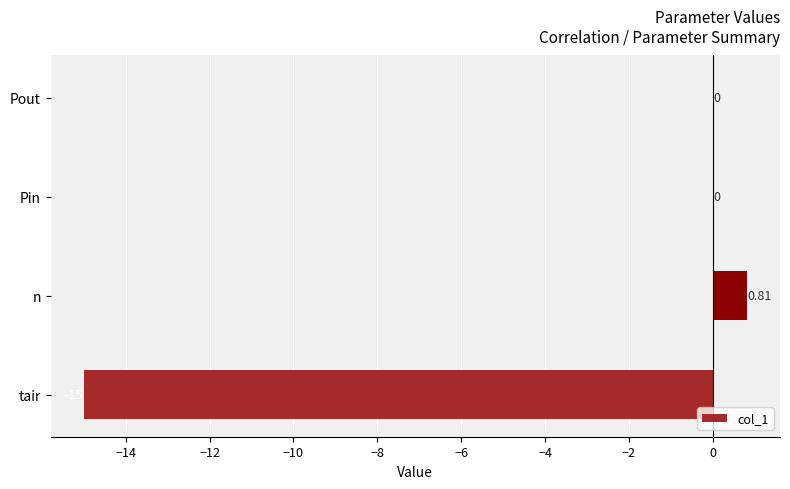

At which category does the chart reach its peak across all series?

n